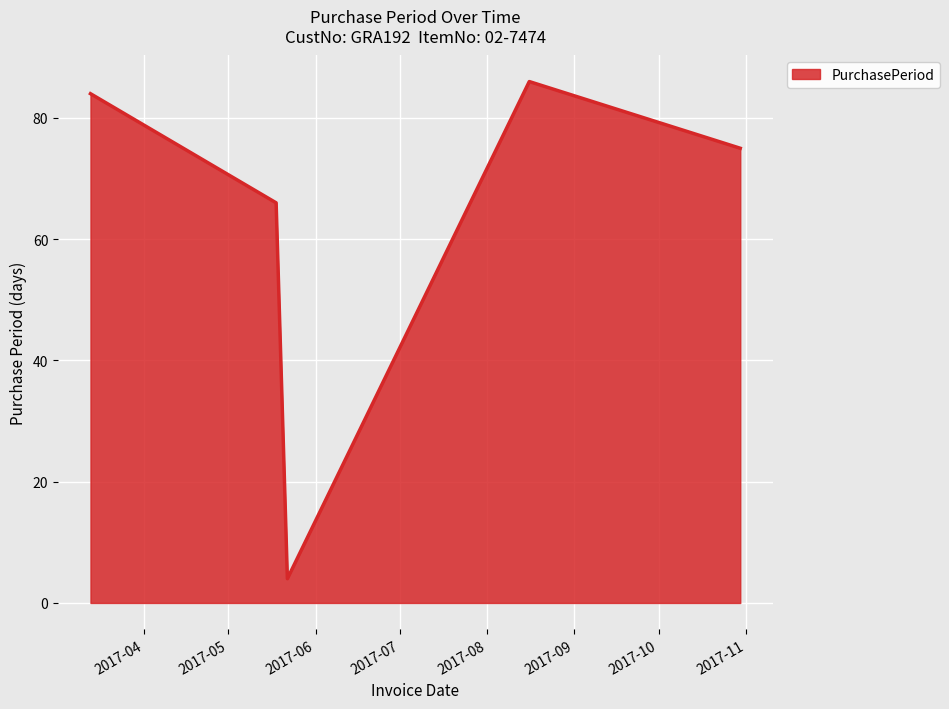

Does the chart display data point markers on the line(s)?

No